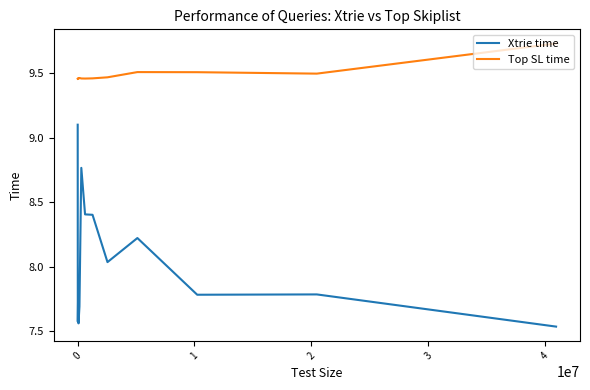

What is the highest value of the Xtrie time series?

9.1